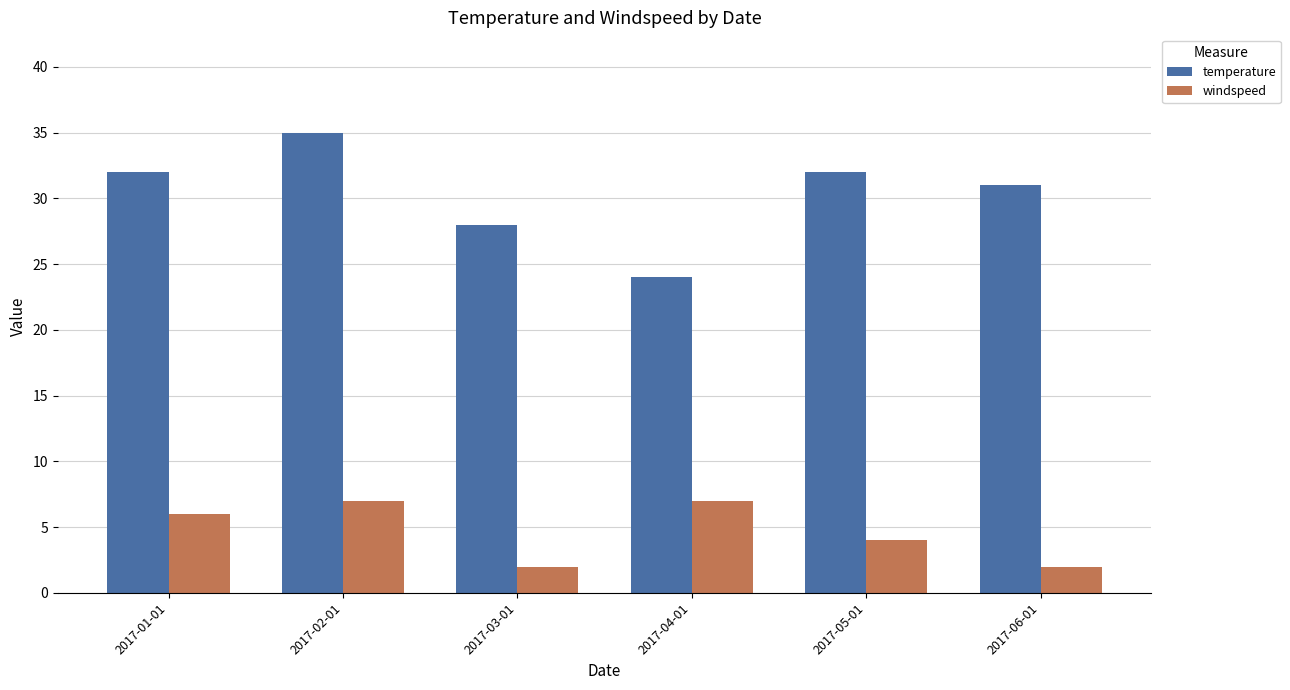

Is it true that windspeed equals 7 at 2017-04-01?

True